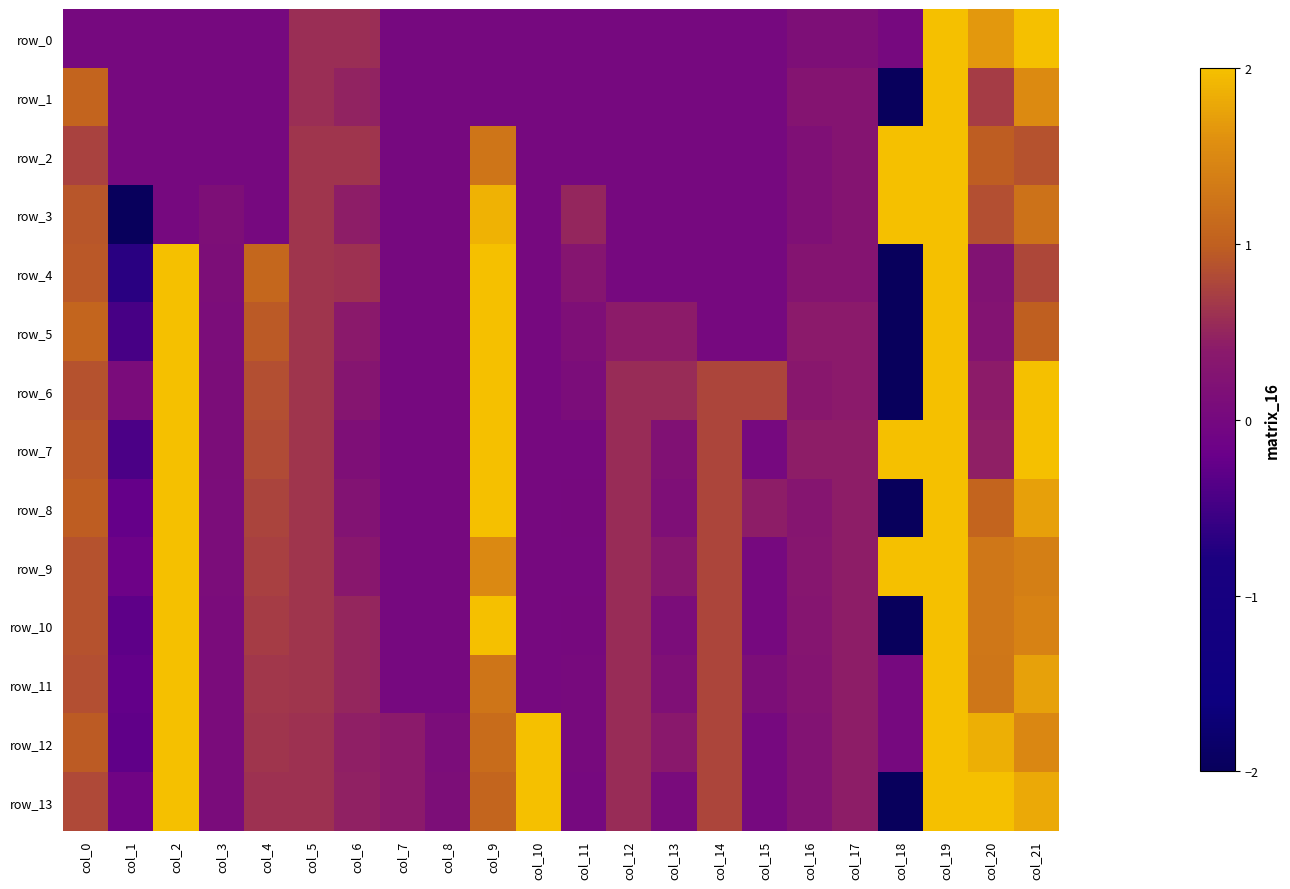

How many values in row_9 are below zero?

1